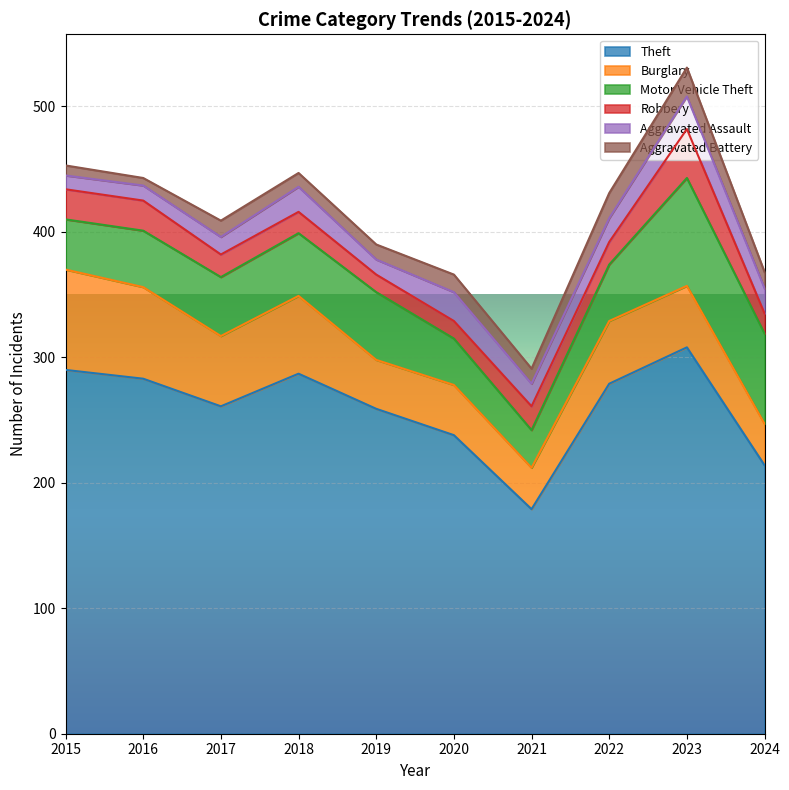

Which series changed the most between 2015 and 2024?

Theft